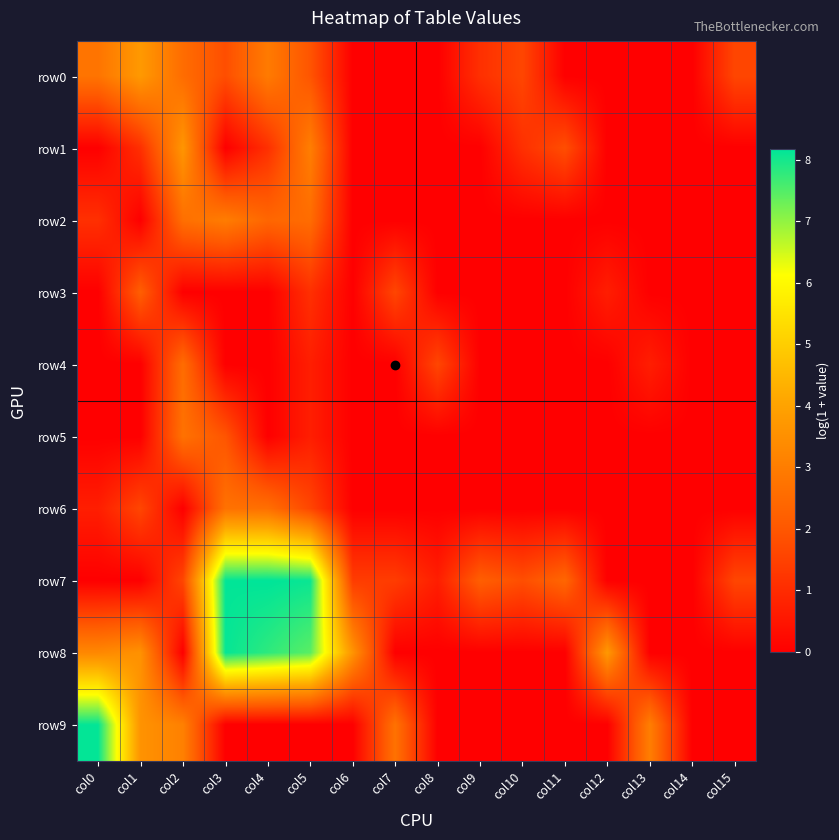

Rank the series by their maximum value, from lowest to highest.

row3, row4, row5, row6, row2, row1, row0, row8, row9, row7